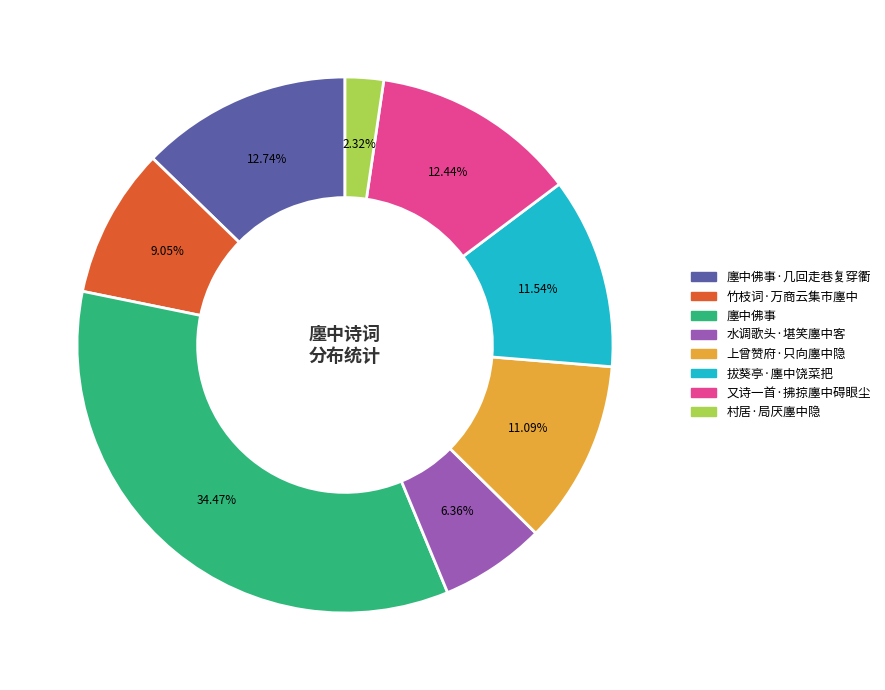

Does any single category account for the majority?

No